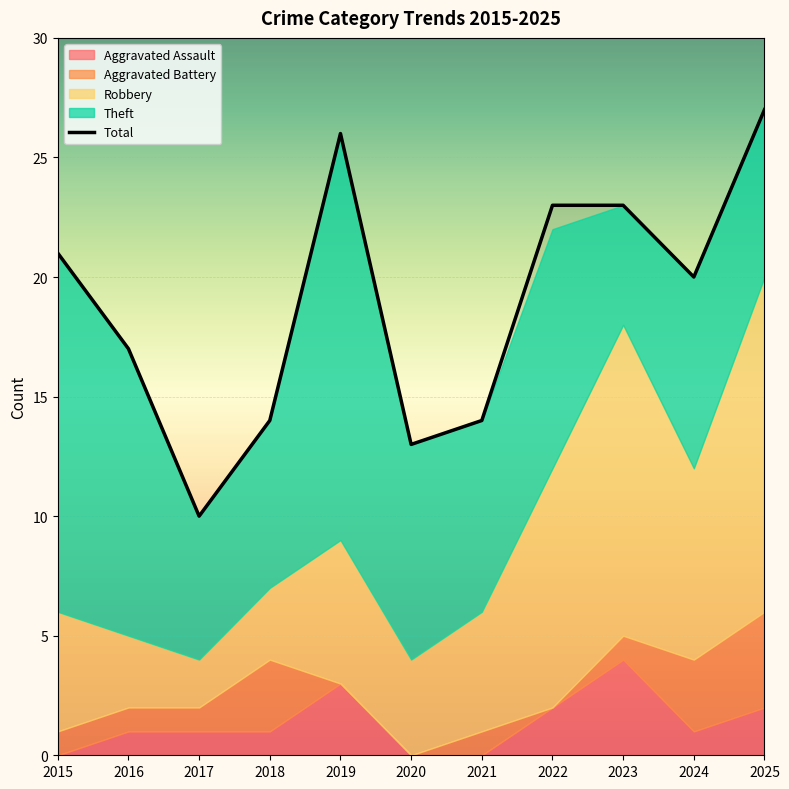

What is the difference between the Theft values at 2017 and 2021?

2